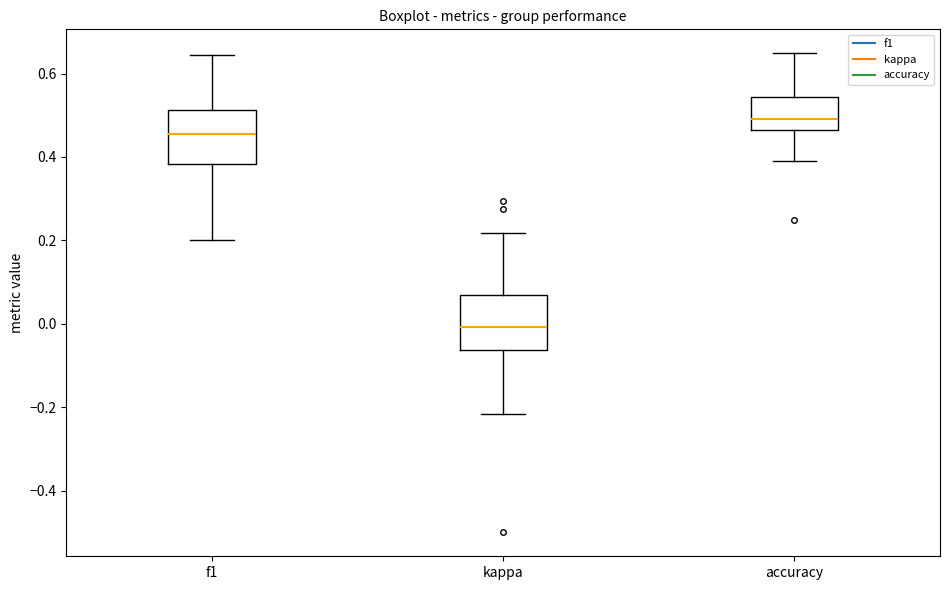

Where does the upper whisker of the box for f1 end on the y-axis? The values are not printed on the chart, so give them approximately, as read against the axis.

0.64